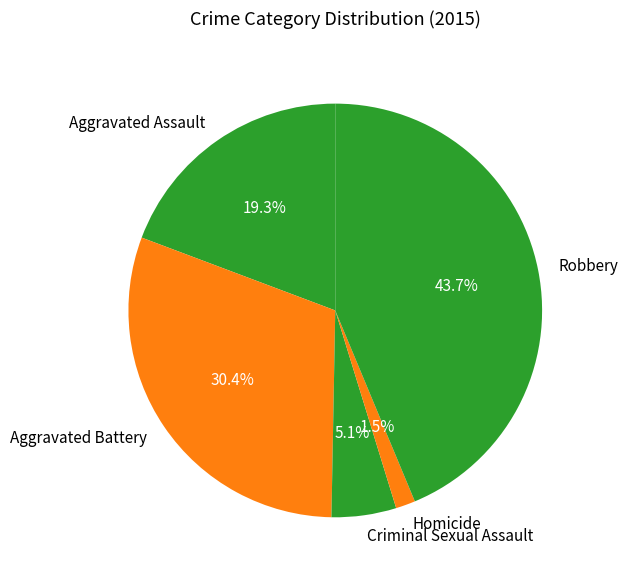

Rank the categories by value from highest to lowest.

Robbery, Aggravated Battery, Aggravated Assault, Criminal Sexual Assault, Homicide